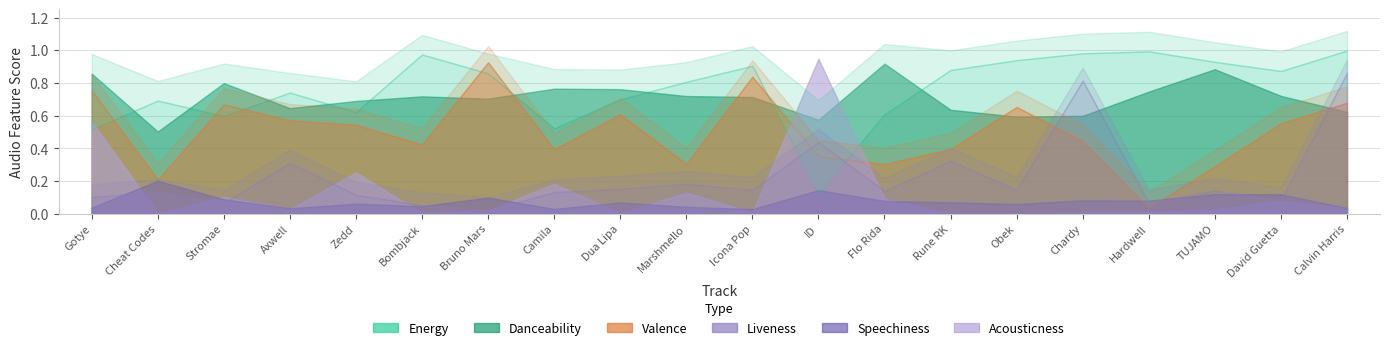

How many lines are shown in the chart?

6